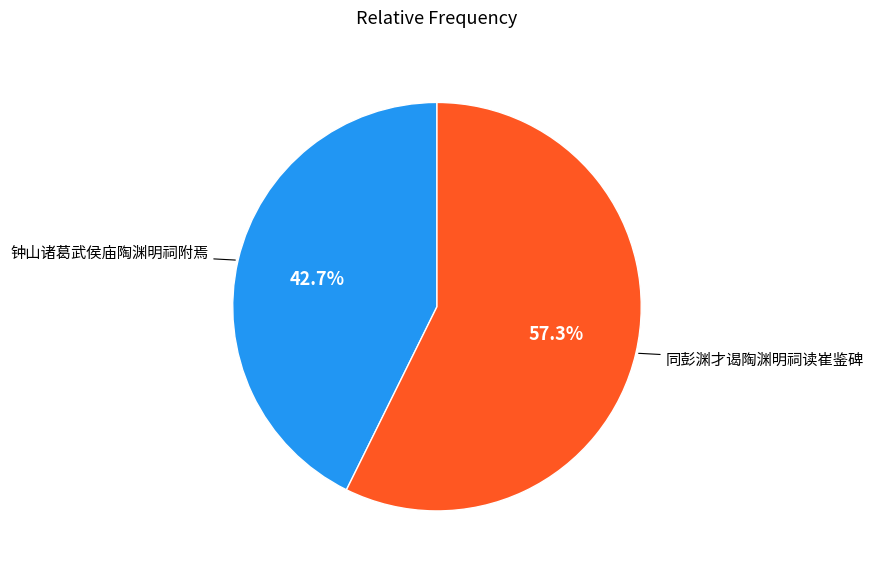

To the nearest percent, what is the average slice percentage?

50%